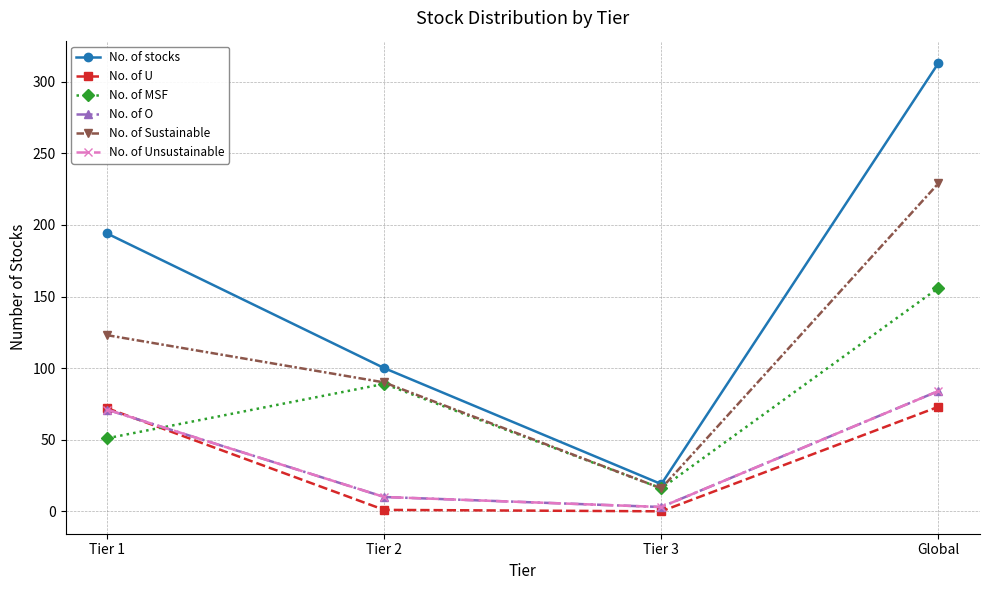

What is the lowest value of the No. of O series?

3